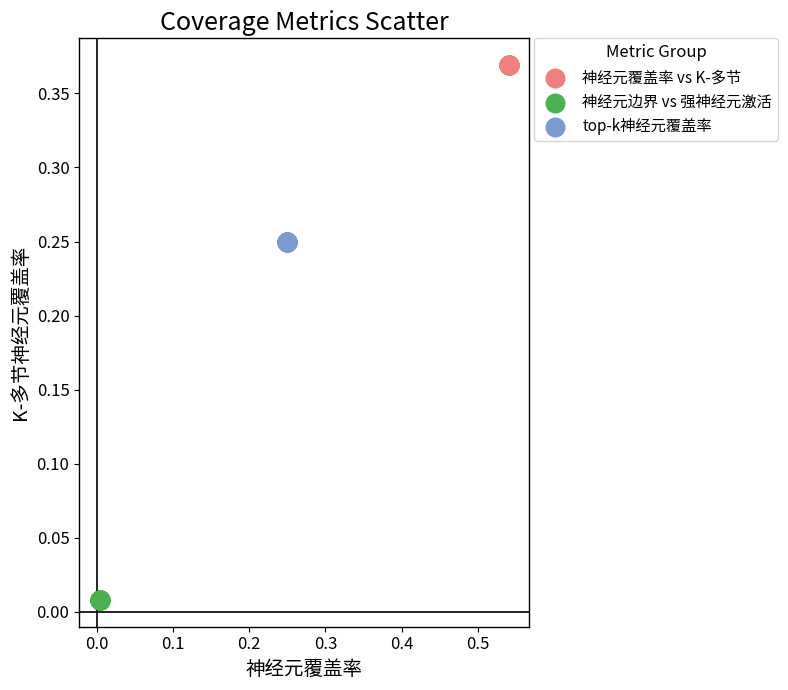

Which series contains the highest Y value?

神经元覆盖率 vs K-多节